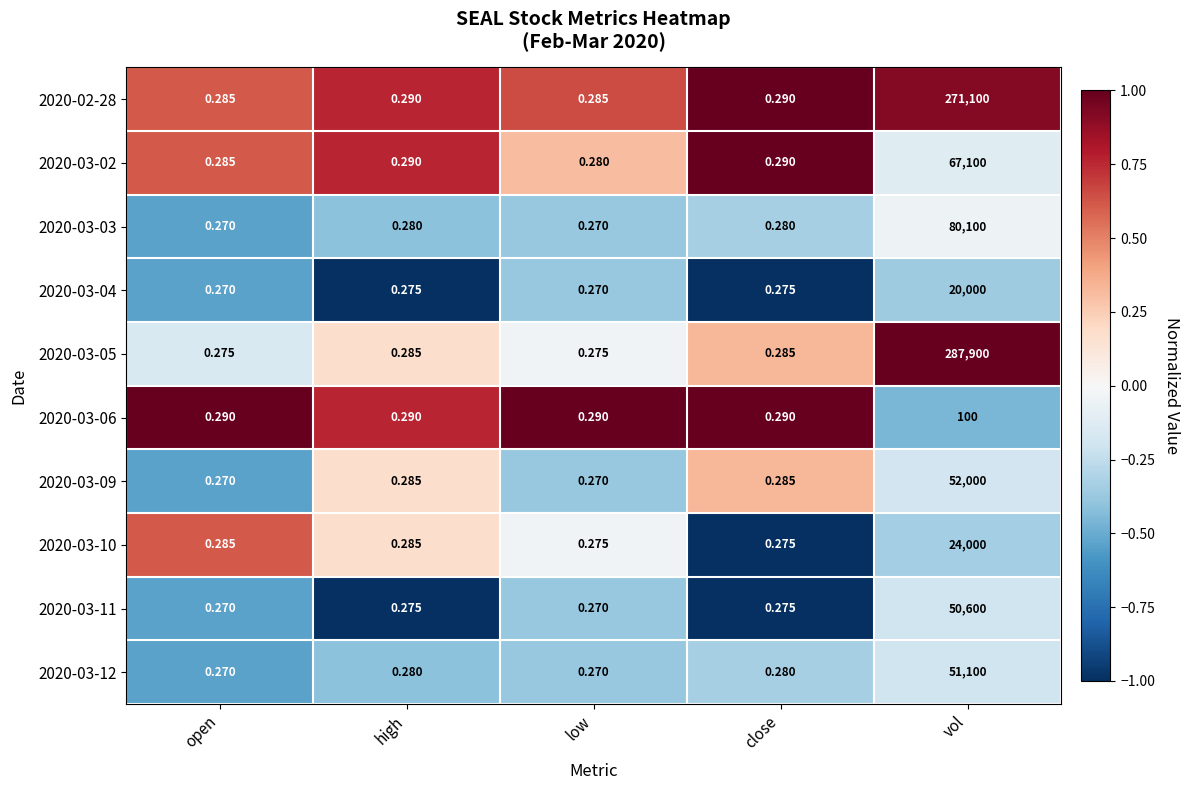

At which category is the sum across all series the highest?

vol